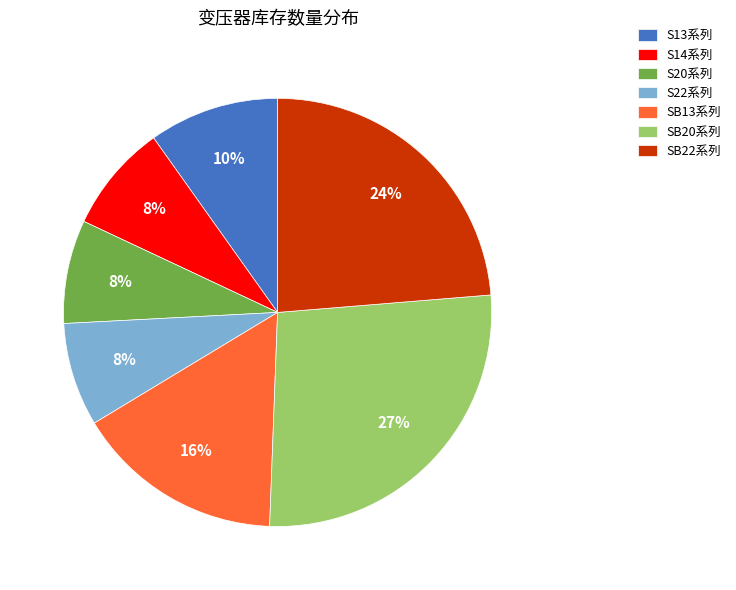

To the nearest percent, what percentage of the pie is SB20系列?

27%